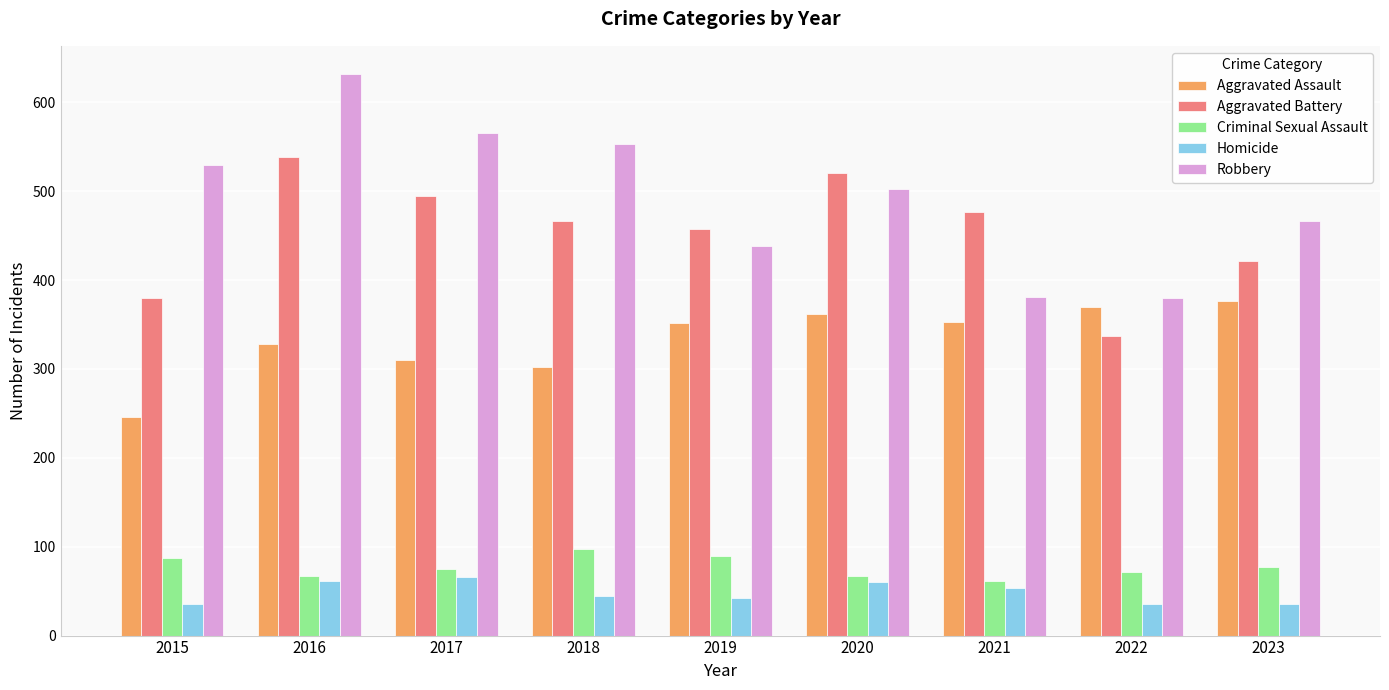

What is the maximum value for Criminal Sexual Assault?

97